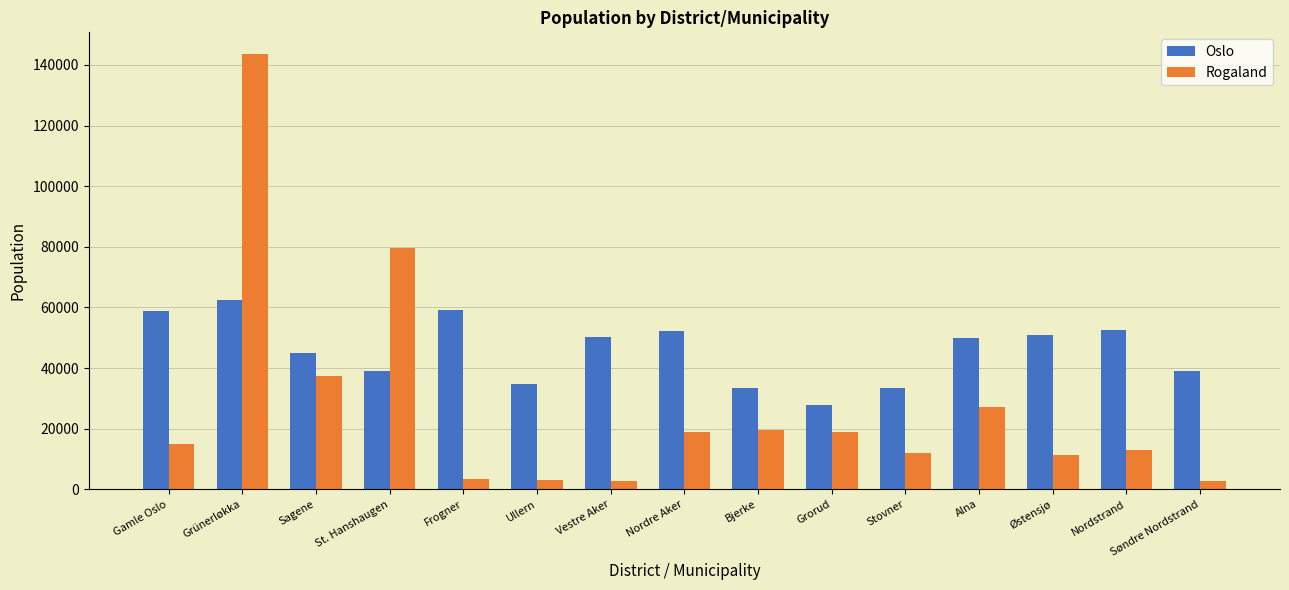

The value of Oslo at Bjerke is 19929. True or false?

False